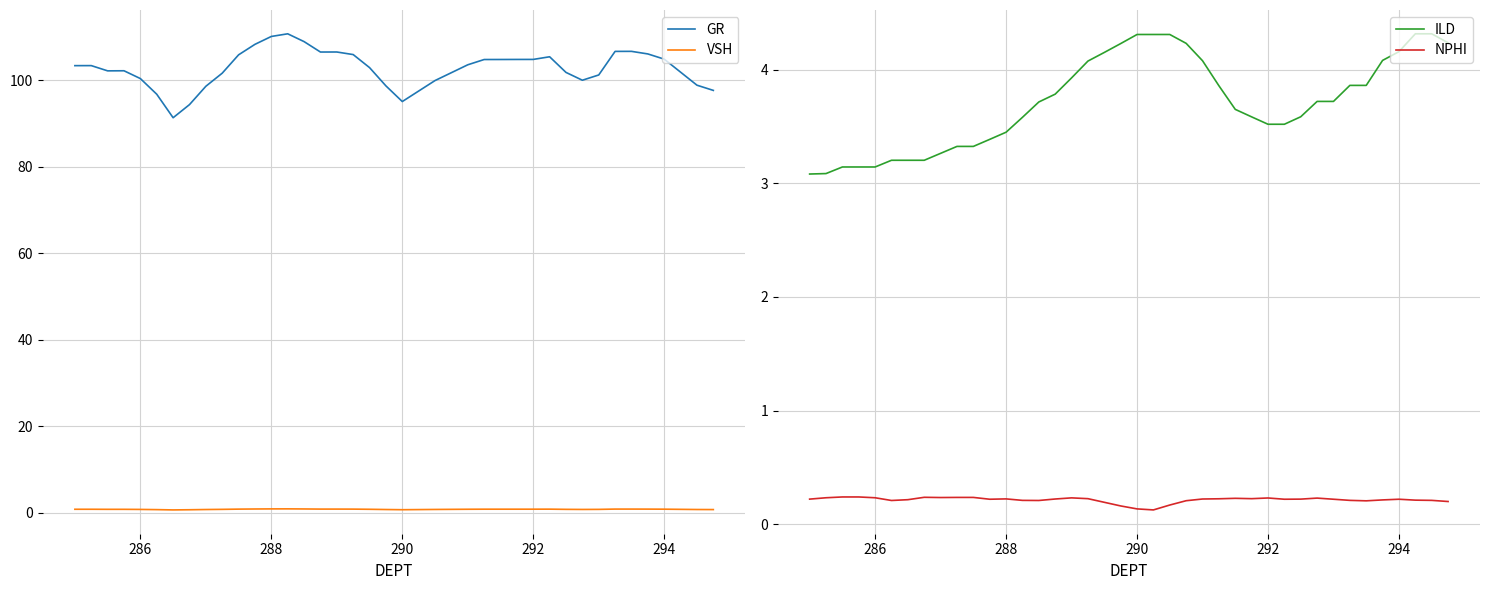

What is the lowest value of the GR series?

91.4